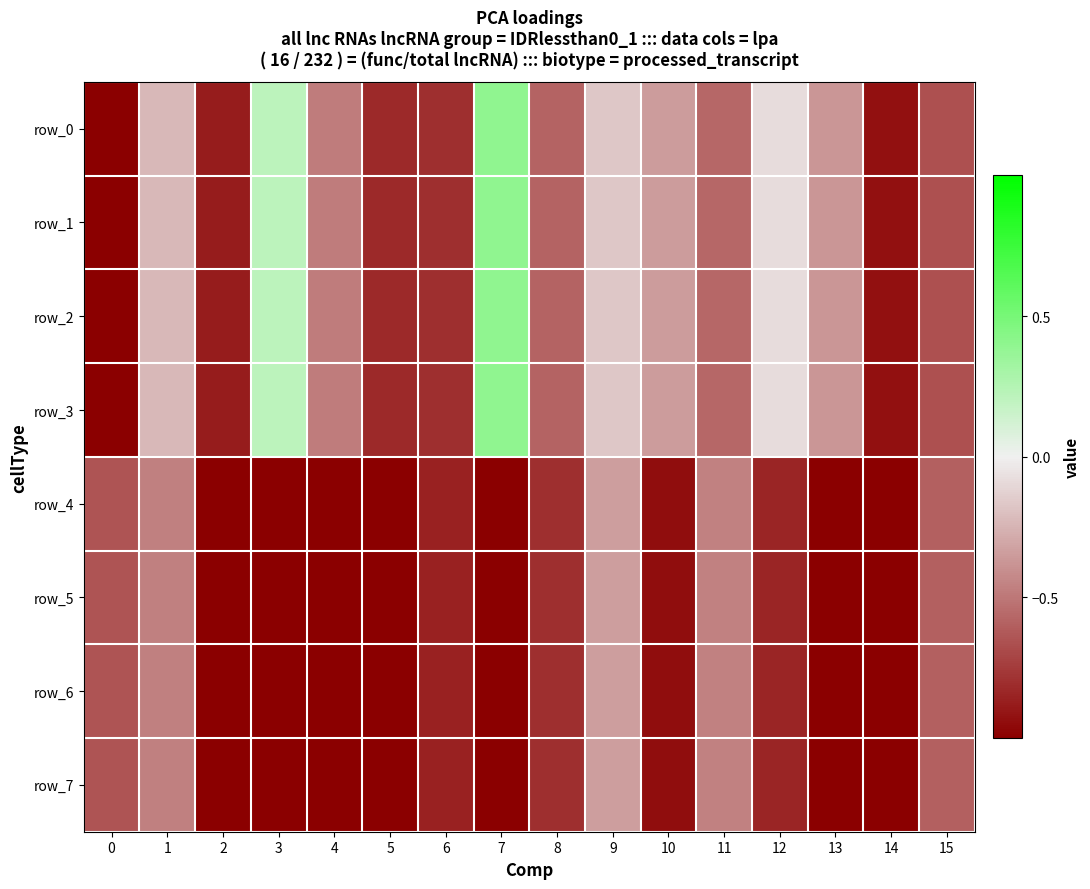

What is the smallest value displayed?

-1.7